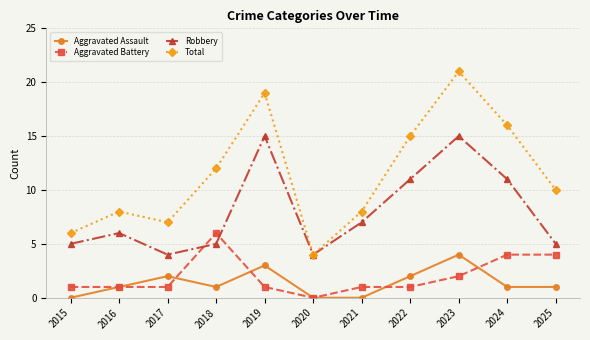

What is the difference between the maximum and minimum values in the Aggravated Assault series?

4